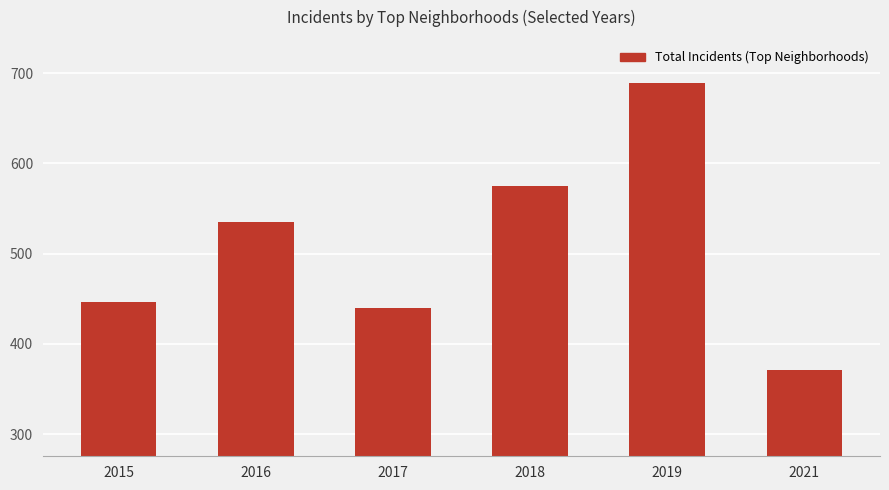

Which label corresponds to the smallest value in the chart?

2021